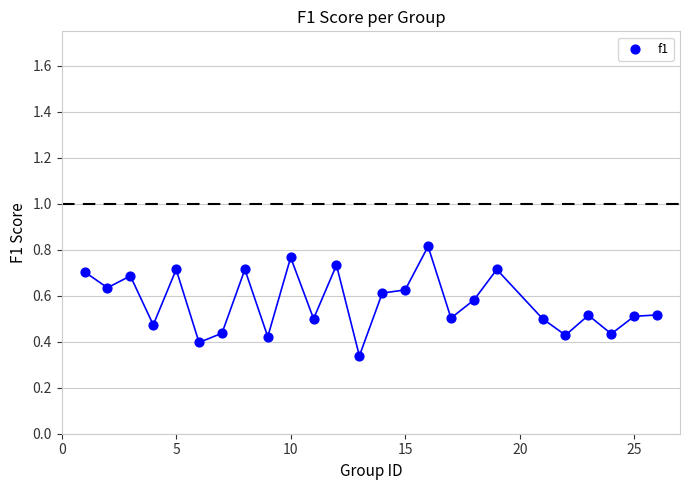

What is the range of X values (max minus min)?

25.0